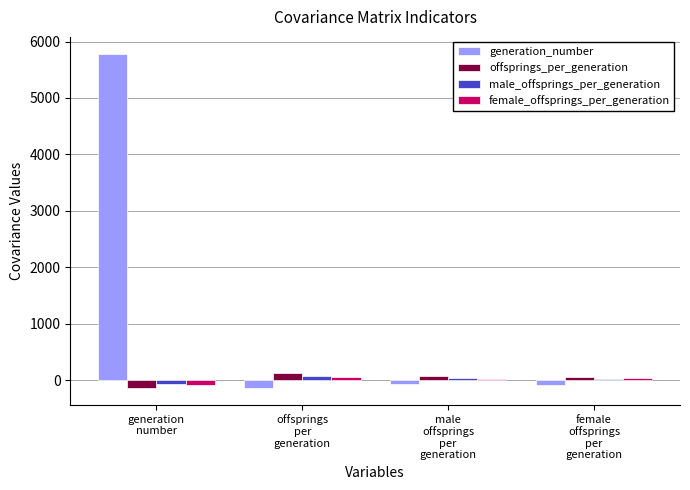

Which series has the largest range (max minus min)?

generation_number